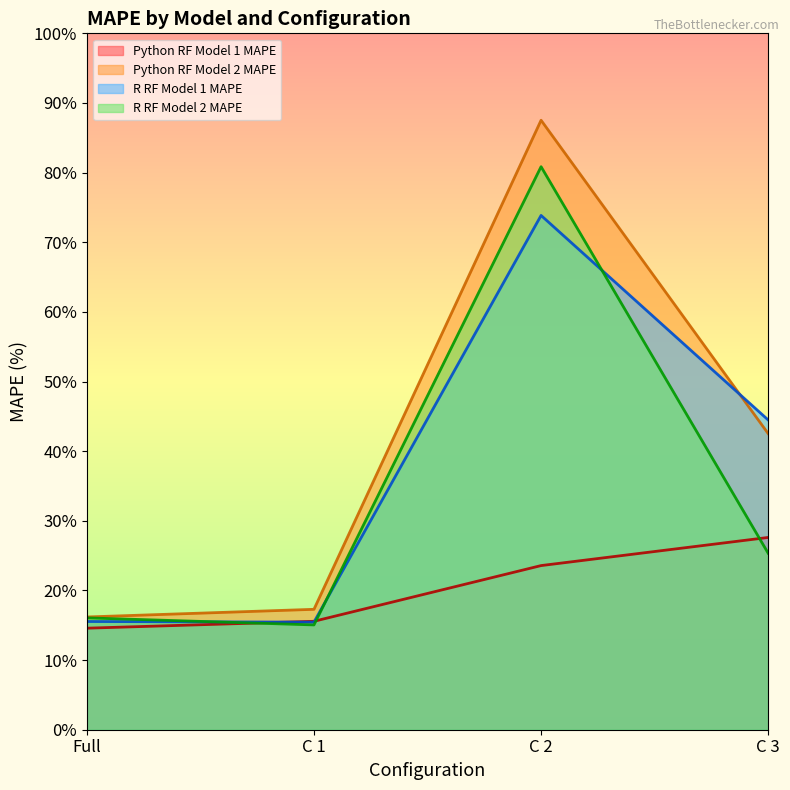

What is the difference between the highest and lowest values at C 2?

63.9